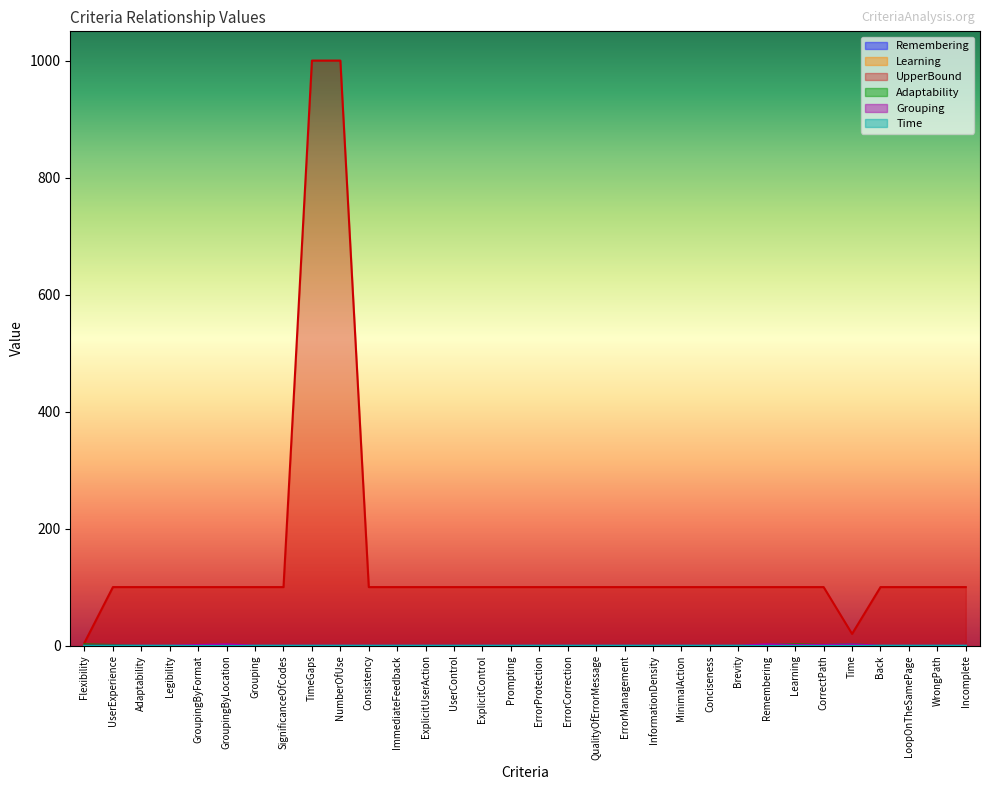

Reading left to right, extract all data points from this chart.

Remembering: 0	0	0	0	0	0	0	0	0	0	0	0	0	0	0	0	0	0	0	0	0	0	0	0	0	0	1	1	0	0	0	0
Learning: 0	0	0	0	0	0	0	0	0	0	0	0	0	0	0	0	0	0	0	0	0	0	0	0	0	0	1	1	0	0	0	0
UpperBound: 5	100	100	100	100	100	100	100	1000	1000	100	100	100	100	100	100	100	100	100	100	100	100	100	100	100	100	100	20	100	100	100	100
Adaptability: 2	1	0	0	0	0	0	0	0	0	0	0	0	0	0	0	0	0	0	0	0	0	0	0	1	2	1	2	0	0	0	0
Grouping: 0	0	0	0	1	2	0	0	0	0	0	0	0	0	0	0	0	0	0	0	0	0	0	0	2	1	1	2	0	0	0	0